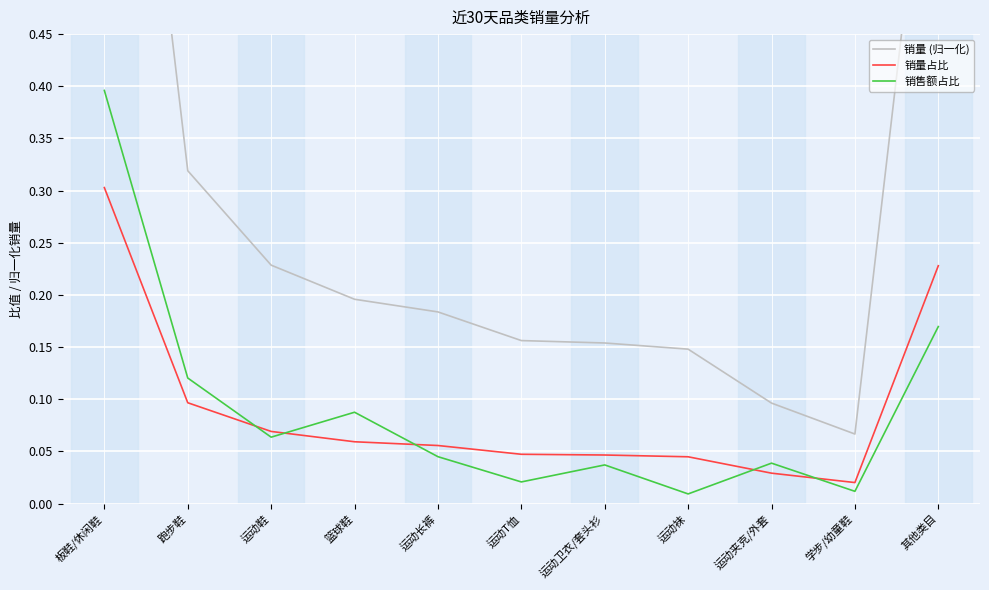

What is the greatest value displayed?

1.0